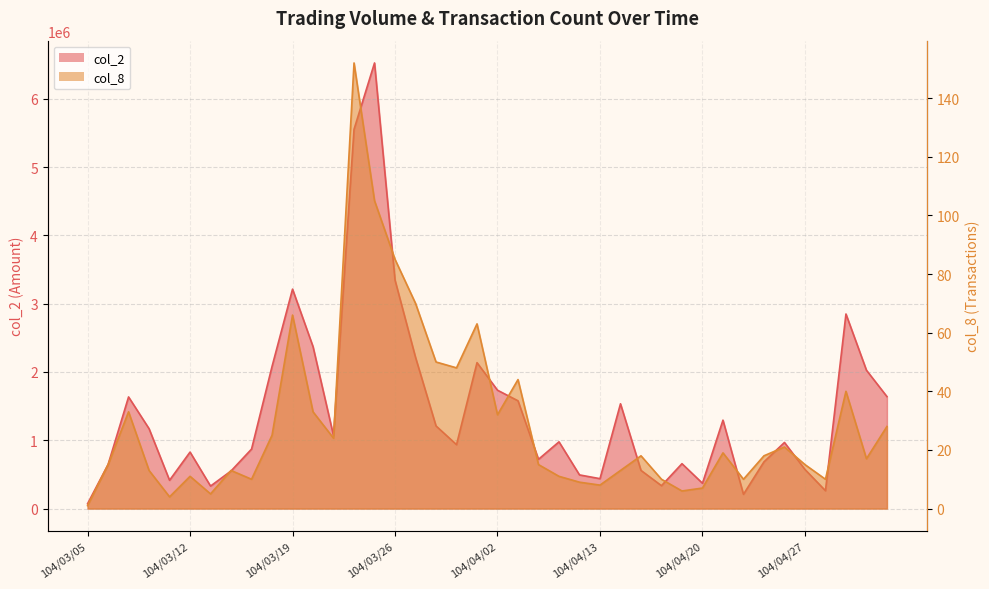

Which has a higher value, 104/03/16 or 104/03/10?

104/03/10